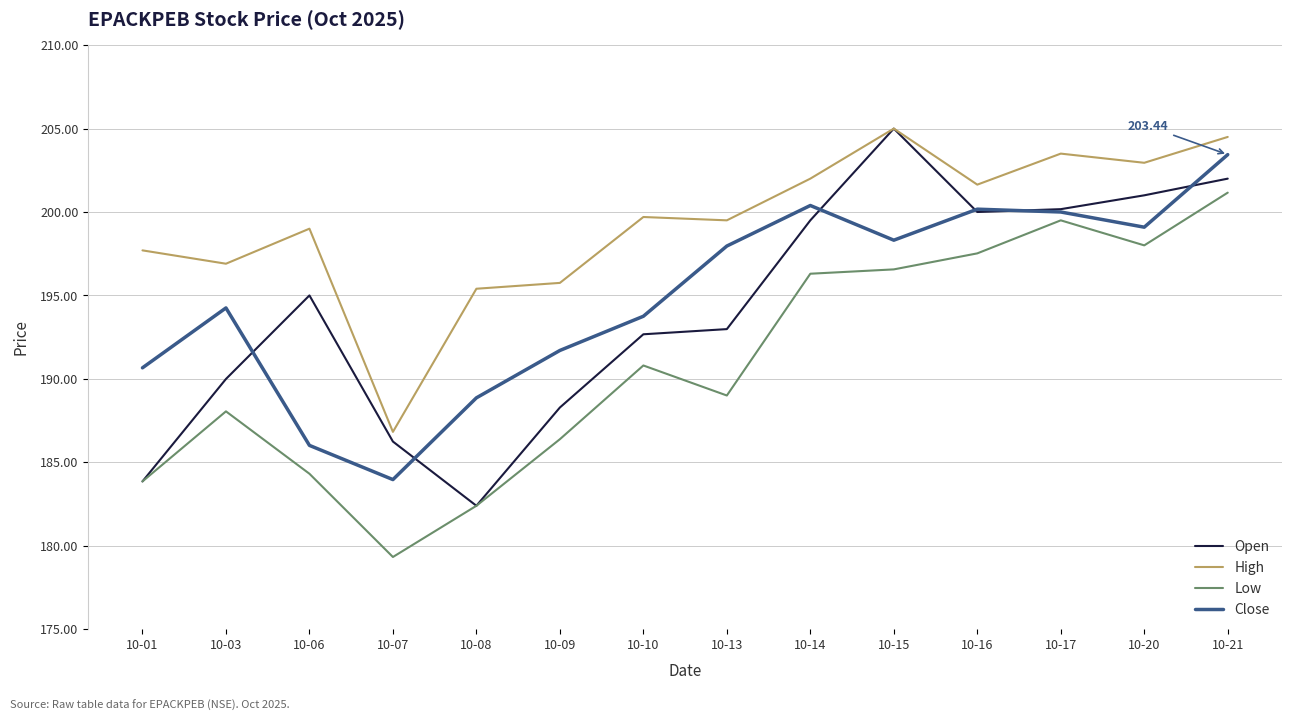

How many interior local valleys does the Open series have?

2